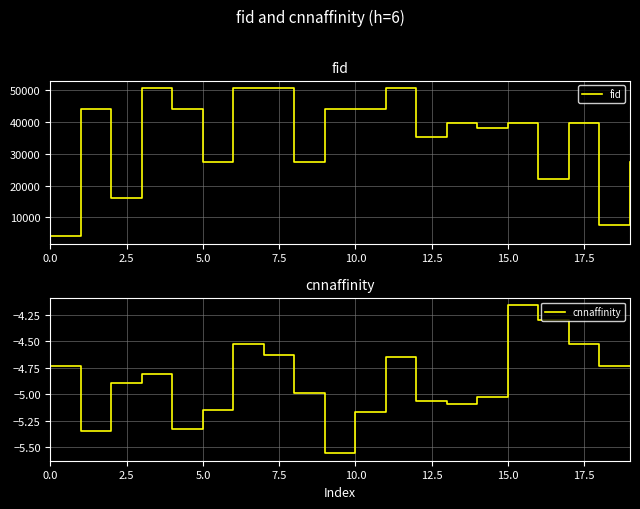

What is the highest value of the fid series?

50798